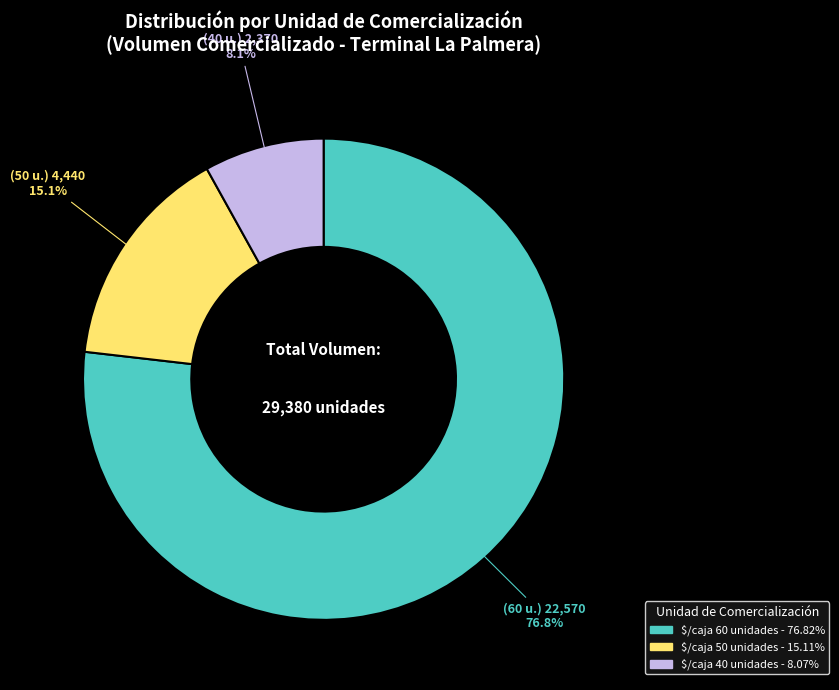

Does any single category account for the majority?

Yes